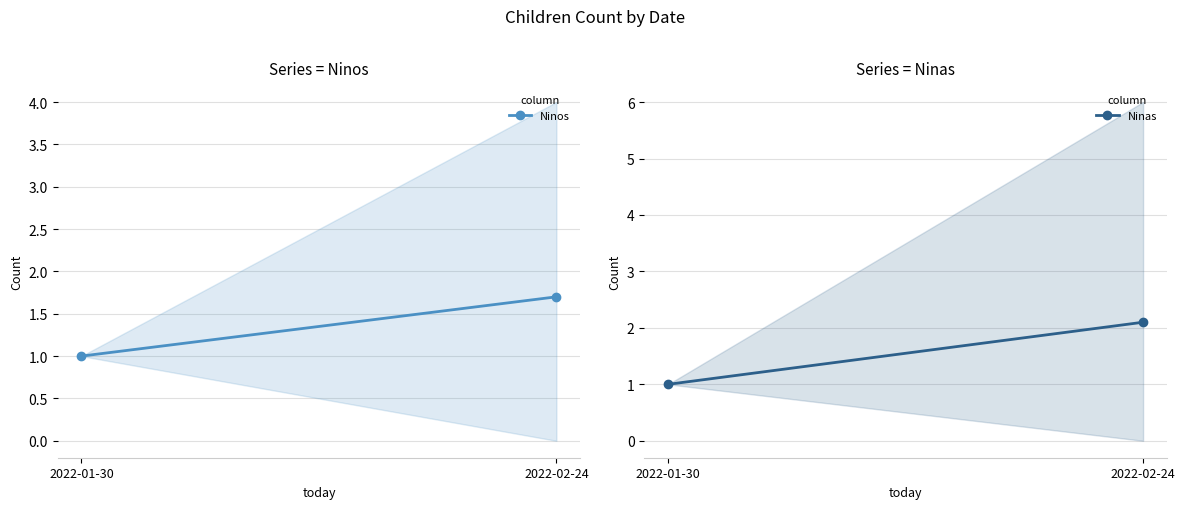

Which series has the largest total across all categories?

Ninas